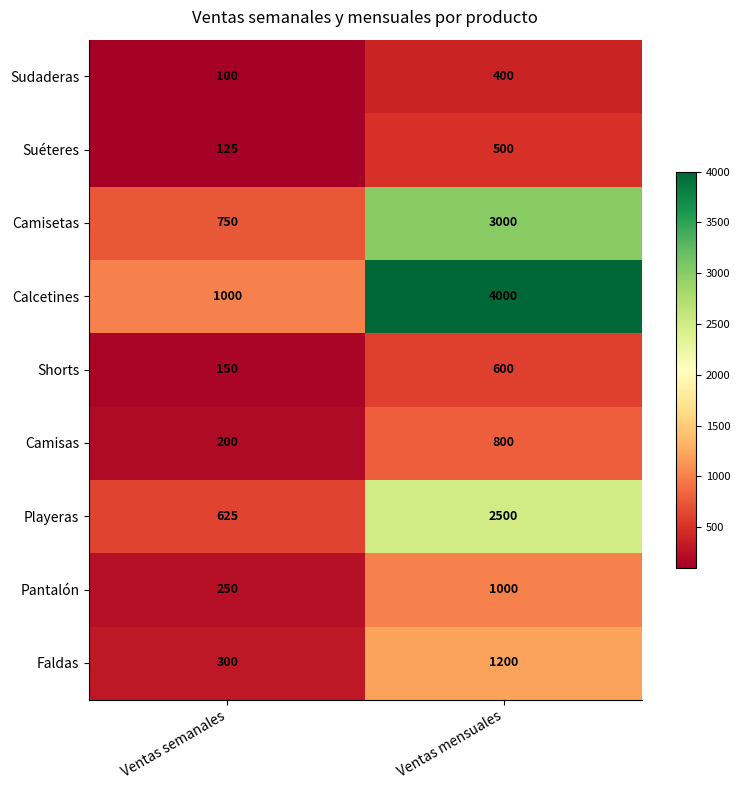

Reading left to right, extract all data points from this chart.

Sudaderas: 100	400
Suéteres: 125	500
Camisetas: 750	3000
Calcetines: 1000	4000
Shorts: 150	600
Camisas: 200	800
Playeras: 625	2500
Pantalón: 250	1000
Faldas: 300	1200